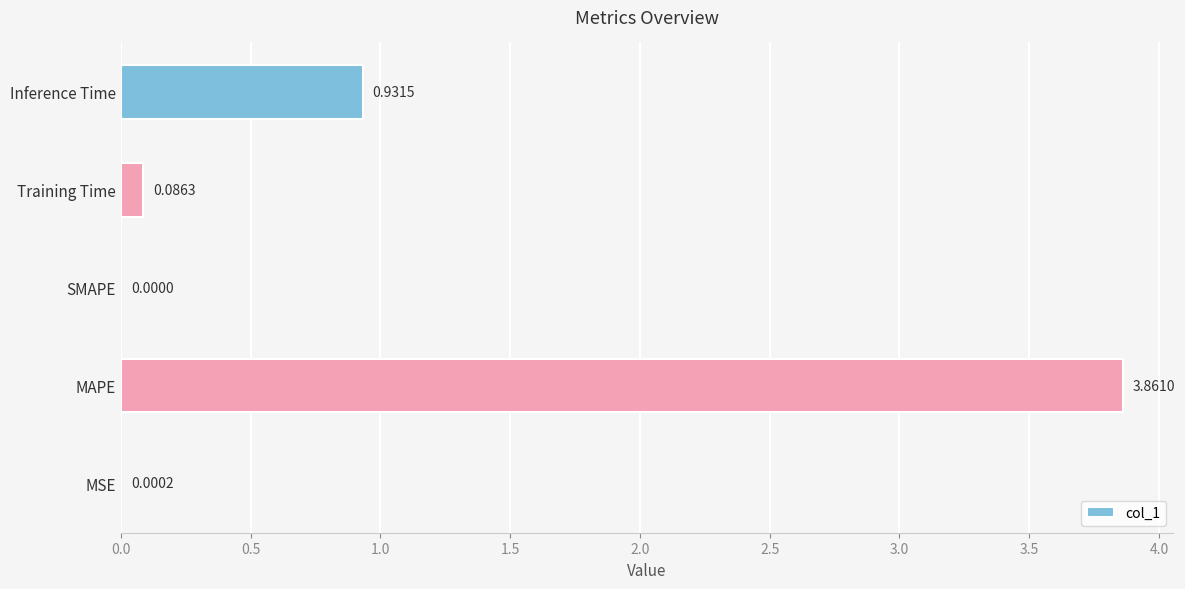

Which category has the highest value across all series?

MAPE